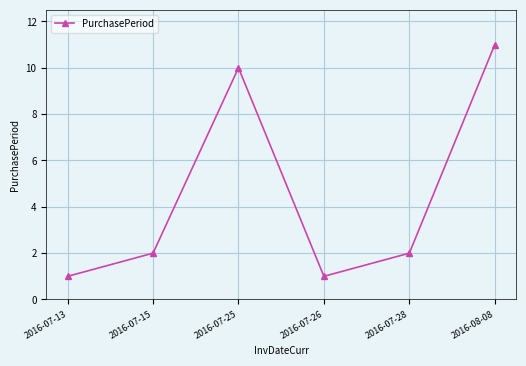

The value at 2016-07-25 is 18. True or false?

False